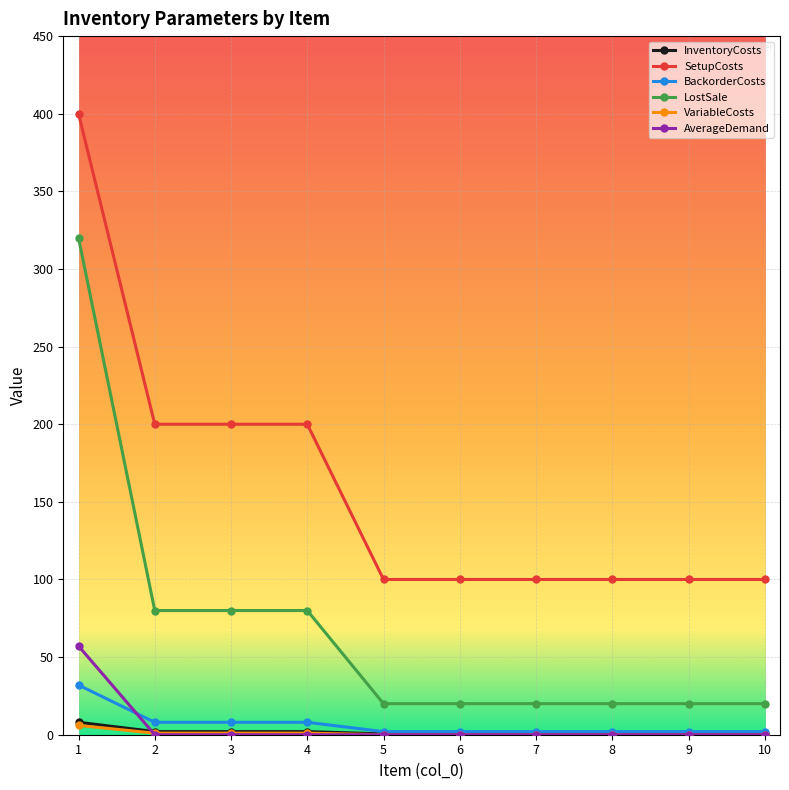

Which series changed the most between 4 and 6?

SetupCosts